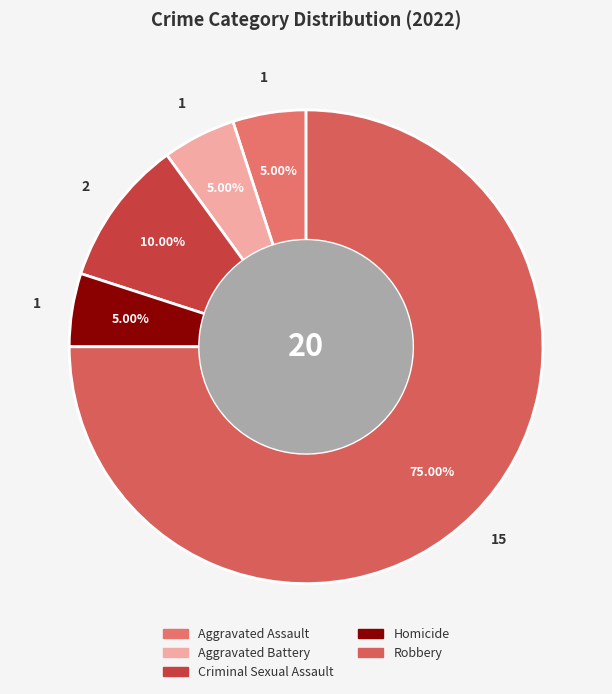

How much of the chart is everything except Aggravated Assault?

95.0%